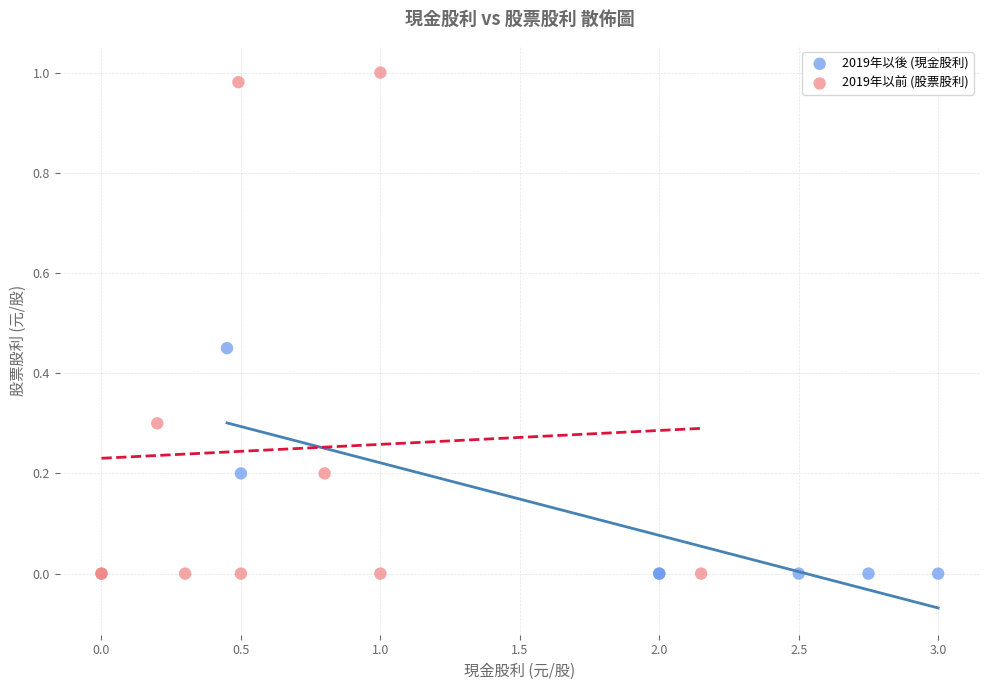

Which series reaches the maximum Y coordinate?

2019年以前 (股票股利)